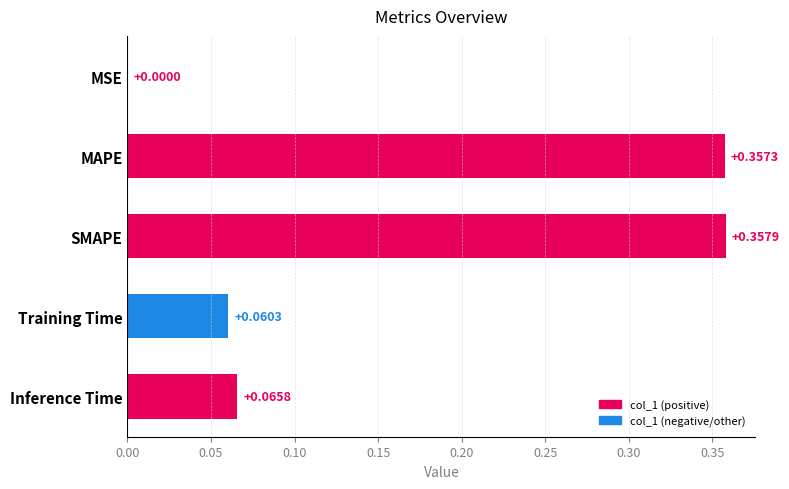

Which category has the highest value across all series?

SMAPE